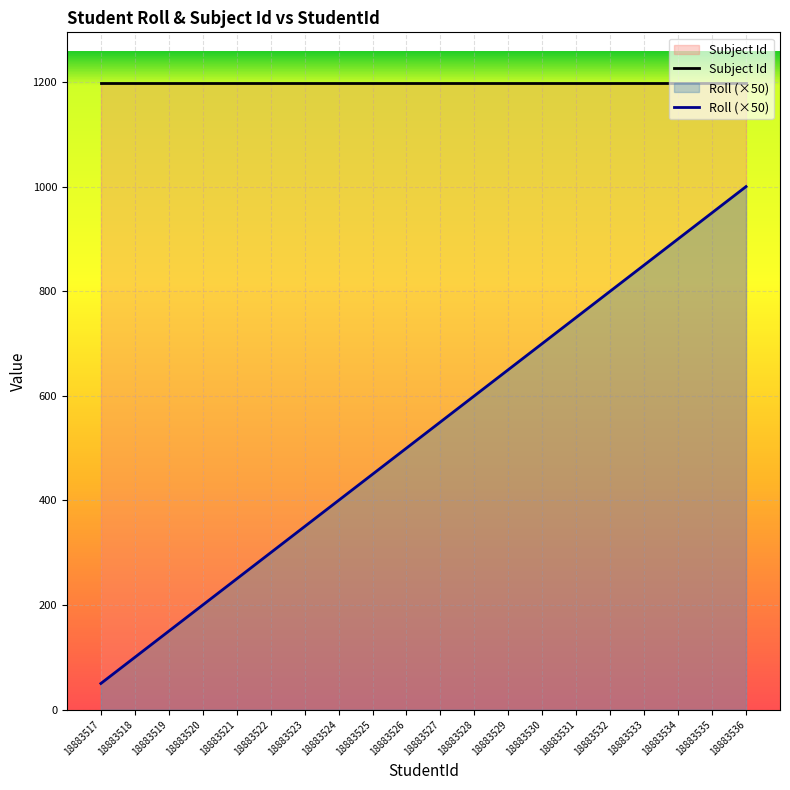

What is the value of the Roll (×50) point at the 10th from the left?

500